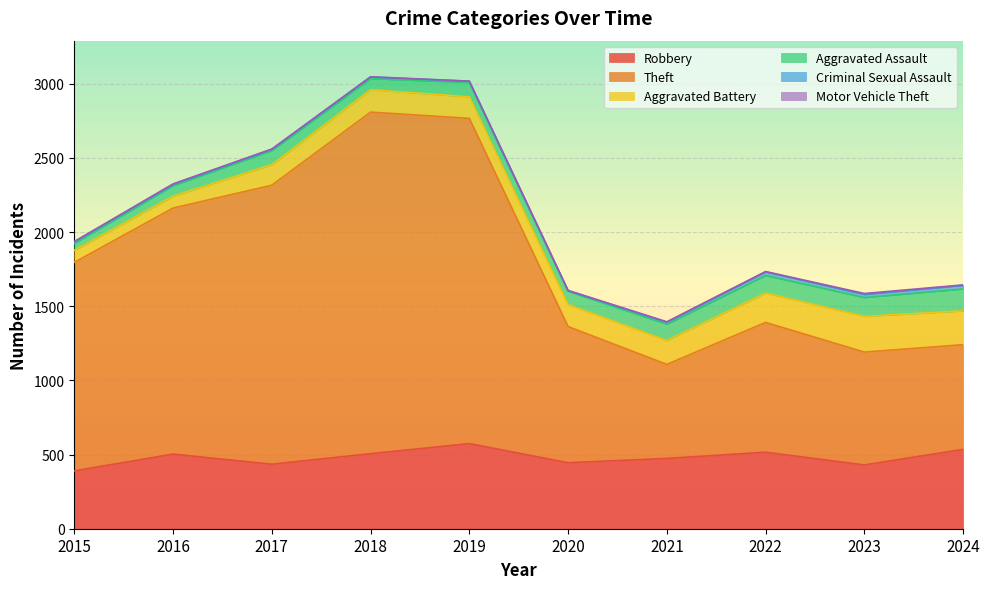

What is the highest value of the Aggravated Battery series?

241